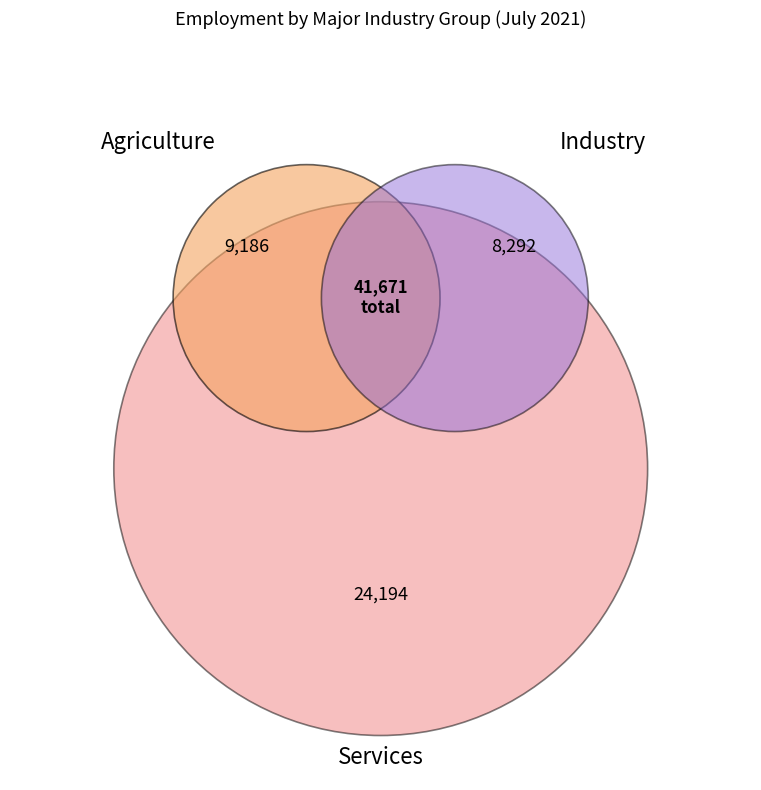

What percentage is NOT represented by Services?

41.9%